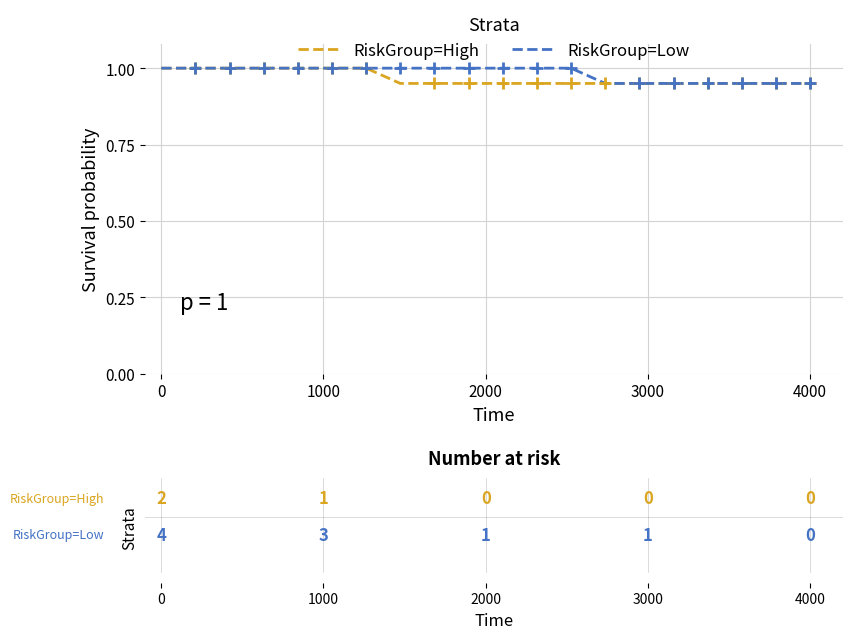

What is the maximum value for RiskGroup=High?

1.0